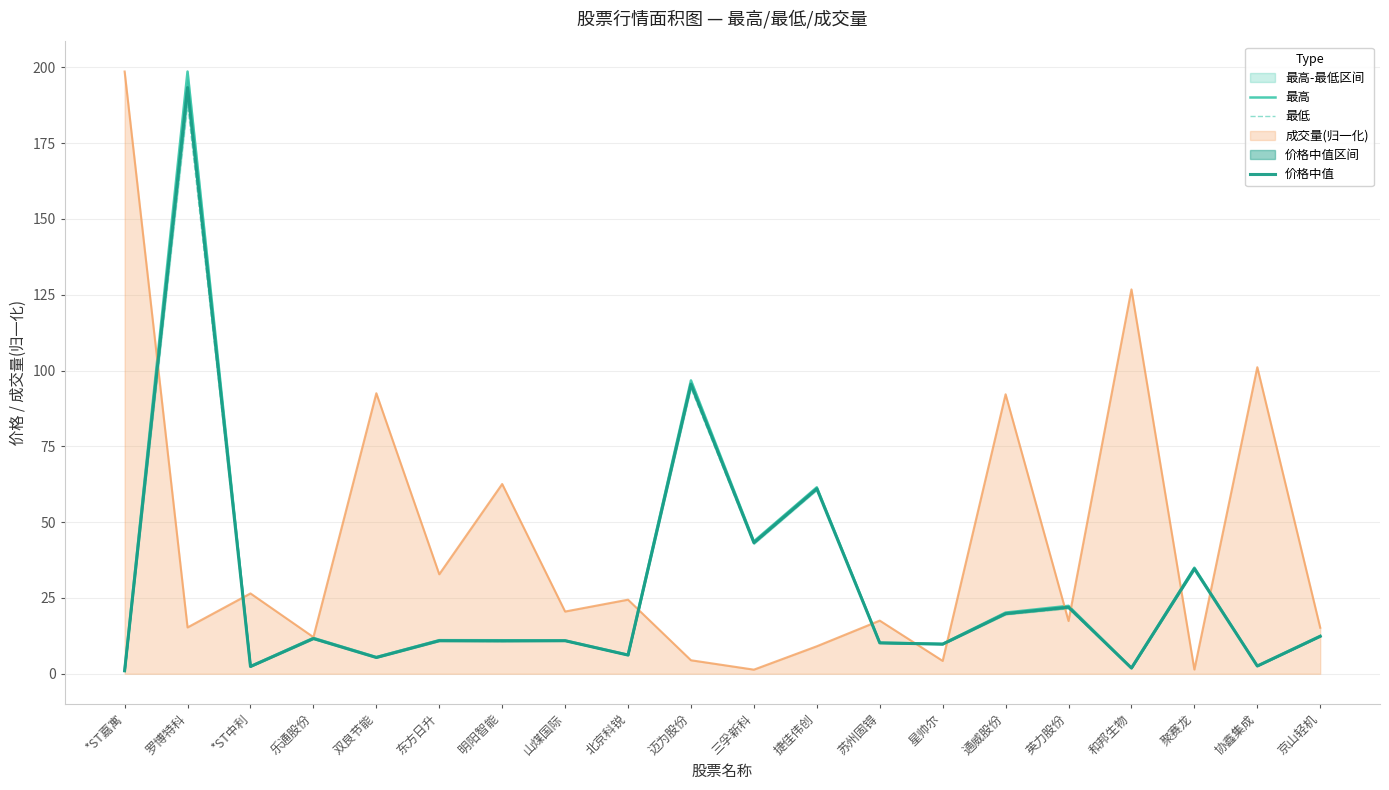

What is the maximum value shown in the chart?

198.6